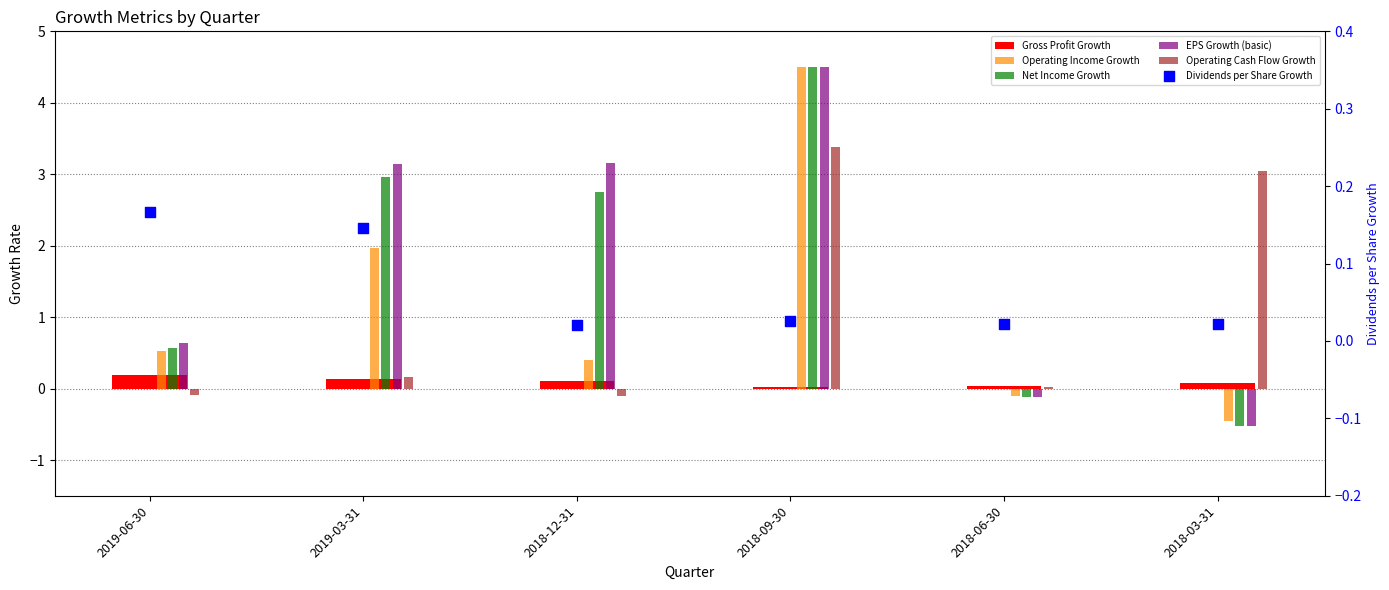

Which series has the largest total across all categories?

EPS Growth (basic)